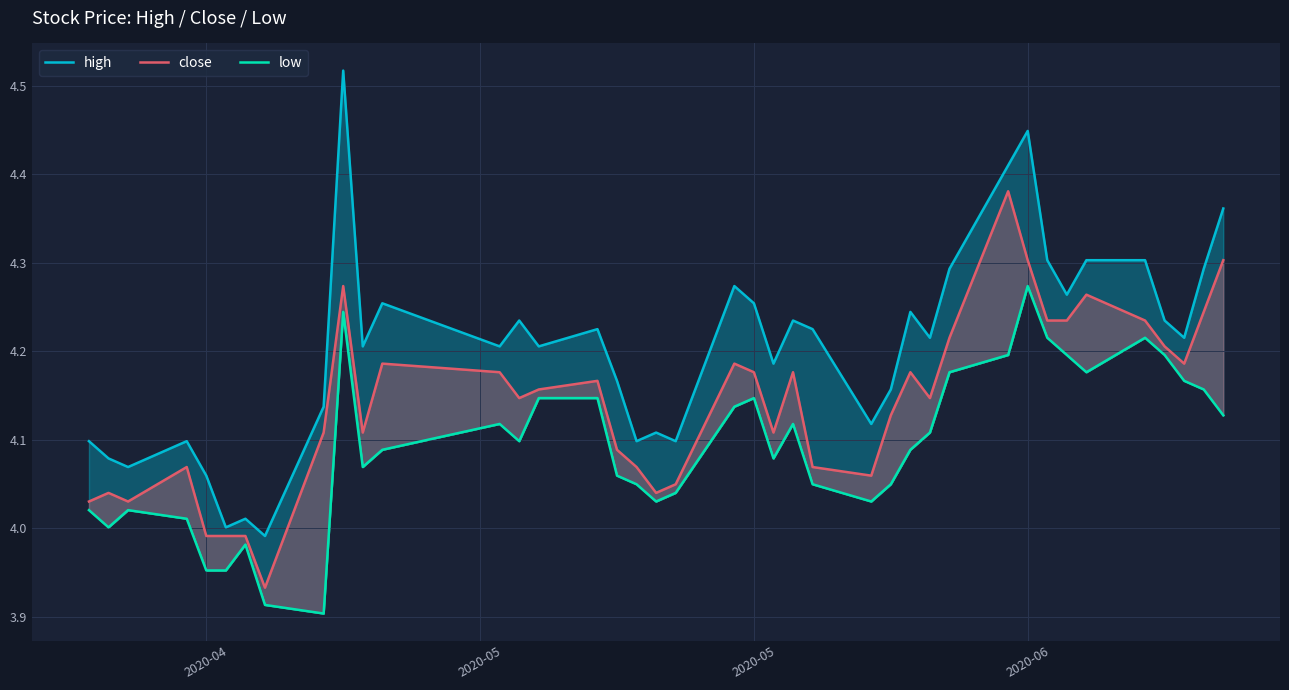

How many distinct data groups are displayed?

3